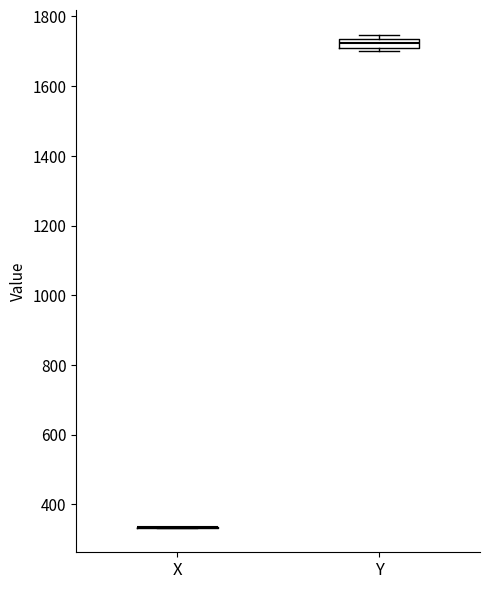

Which box is the tallest, from its lower edge to its upper edge?

Y